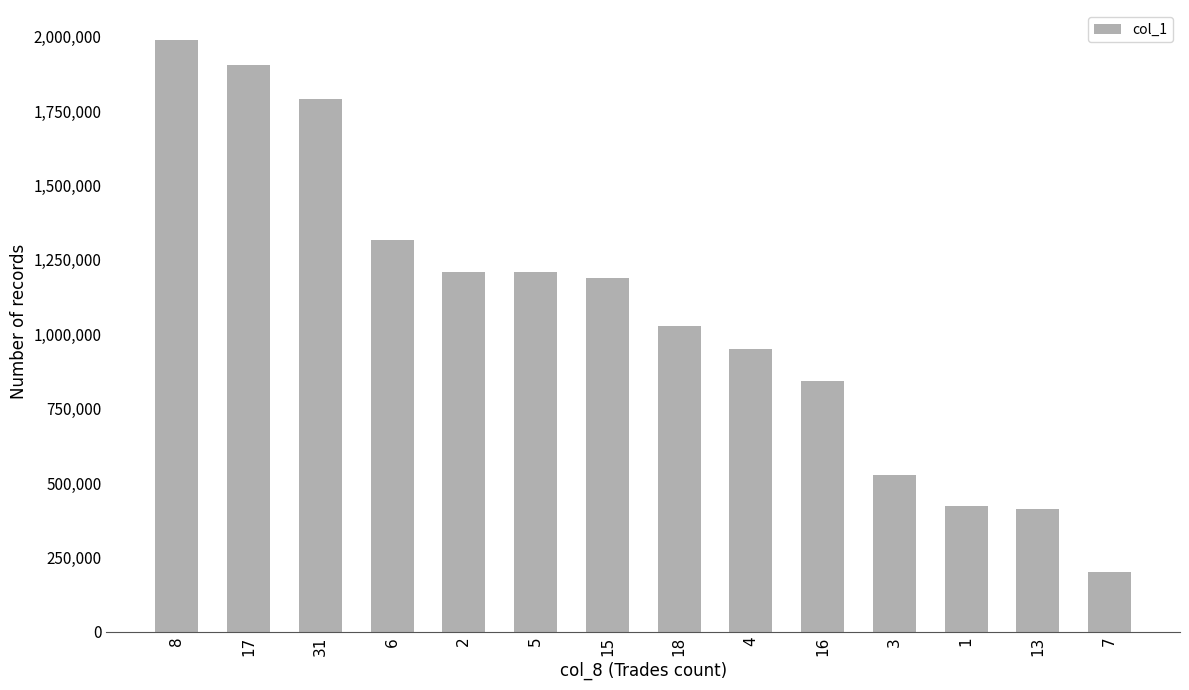

Where does the data first go above 1188000?

8